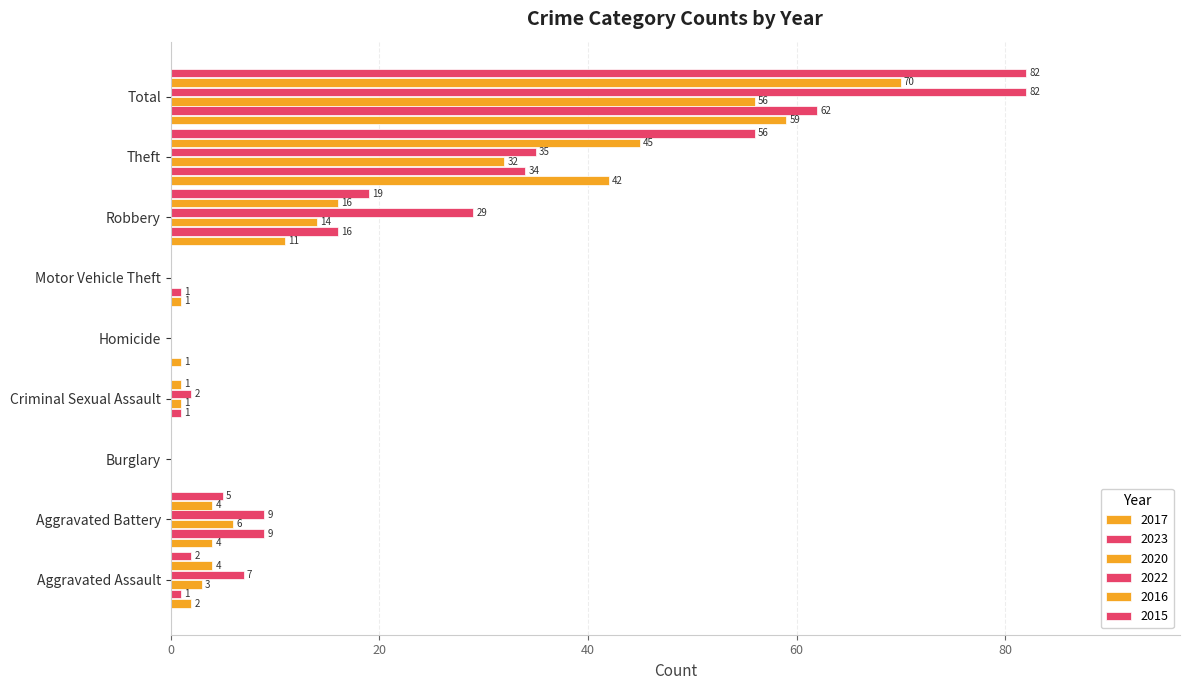

What is the spread (max minus min) of values at Aggravated Assault?

6